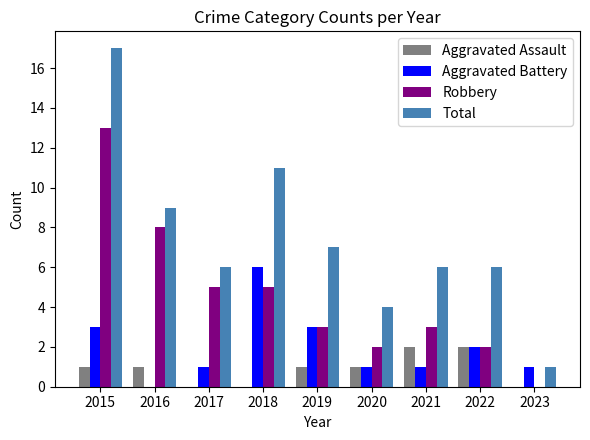

Are the bars grouped side by side (vs. stacked)?

Yes